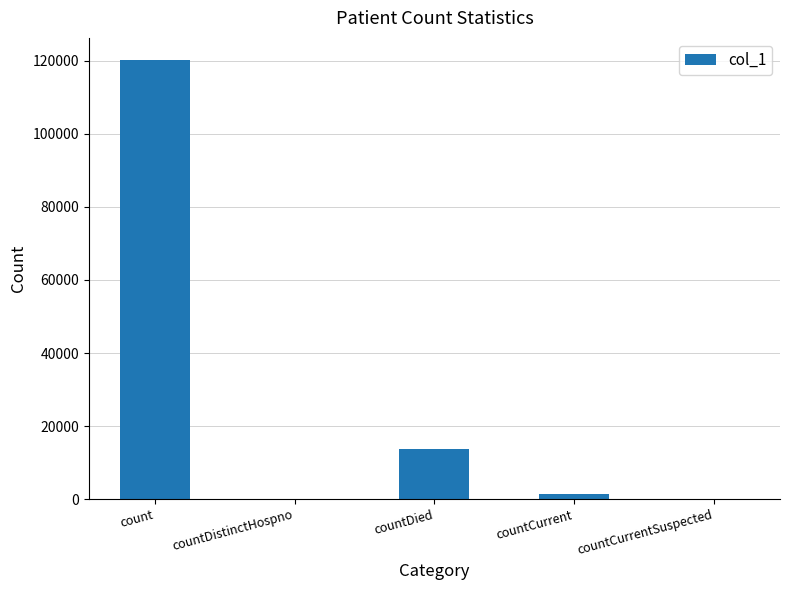

What is the sum of the values at countCurrentSuspected and countDied?

13745